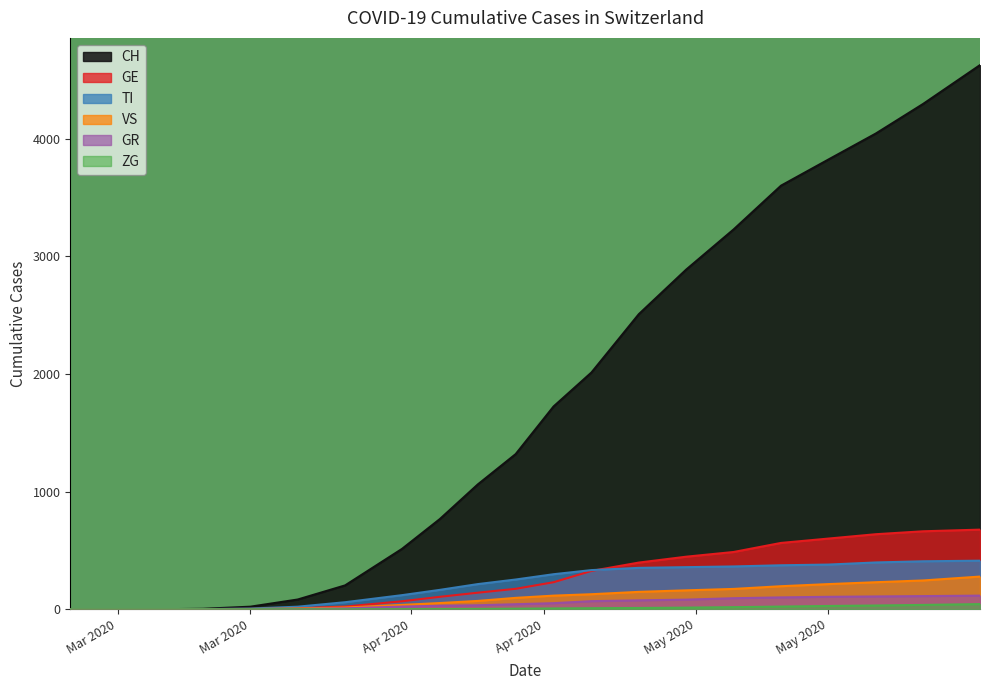

Count the number of categories in the chart.

21